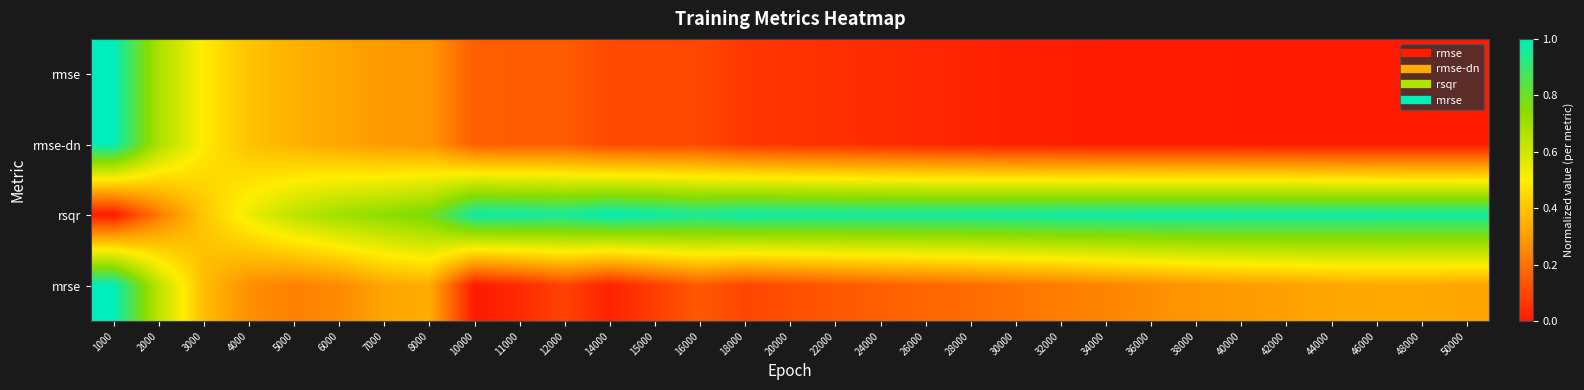

Reading left to right, extract all data points from this chart.

rmse: 1000=1.0	2000=0.7	3000=0.5	4000=0.4	5000=0.4	6000=0.3	7000=0.3	8000=0.3	10000=0.2	11000=0.2	12000=0.2	14000=0.1	15000=0.1	16000=0.1	18000=0.1	20000=0.1	22000=0.0	24000=0.0	26000=0.0	28000=0.0	30000=0.0	32000=0.0	34000=0.0	36000=0.0	38000=0.0	40000=0.0	42000=0.0	44000=0.0	46000=0.0	48000=0.0	50000=0.0
rmse-dn: 1000=1.0	2000=0.7	3000=0.5	4000=0.4	5000=0.4	6000=0.3	7000=0.3	8000=0.3	10000=0.2	11000=0.2	12000=0.2	14000=0.1	15000=0.1	16000=0.1	18000=0.1	20000=0.1	22000=0.0	24000=0.0	26000=0.0	28000=0.0	30000=0.0	32000=0.0	34000=0.0	36000=0.0	38000=0.0	40000=0.0	42000=0.0	44000=0.0	46000=0.0	48000=0.0	50000=0.0
rsqr: 1000=0.0	2000=0.2	3000=0.4	4000=0.5	5000=0.6	6000=0.7	7000=0.7	8000=0.8	10000=1.0	11000=1.0	12000=1.0	14000=1.0	15000=1.0	16000=1.0	18000=1.0	20000=1.0	22000=1.0	24000=1.0	26000=1.0	28000=1.0	30000=1.0	32000=1.0	34000=1.0	36000=1.0	38000=1.0	40000=1.0	42000=1.0	44000=1.0	46000=1.0	48000=1.0	50000=1.0
mrse: 1000=1.0	2000=0.6	3000=0.4	4000=0.3	5000=0.2	6000=0.3	7000=0.3	8000=0.3	10000=0.0	11000=0.0	12000=0.1	14000=0.0	15000=0.1	16000=0.1	18000=0.1	20000=0.1	22000=0.1	24000=0.2	26000=0.2	28000=0.2	30000=0.2	32000=0.2	34000=0.2	36000=0.3	38000=0.3	40000=0.3	42000=0.3	44000=0.3	46000=0.3	48000=0.3	50000=0.3